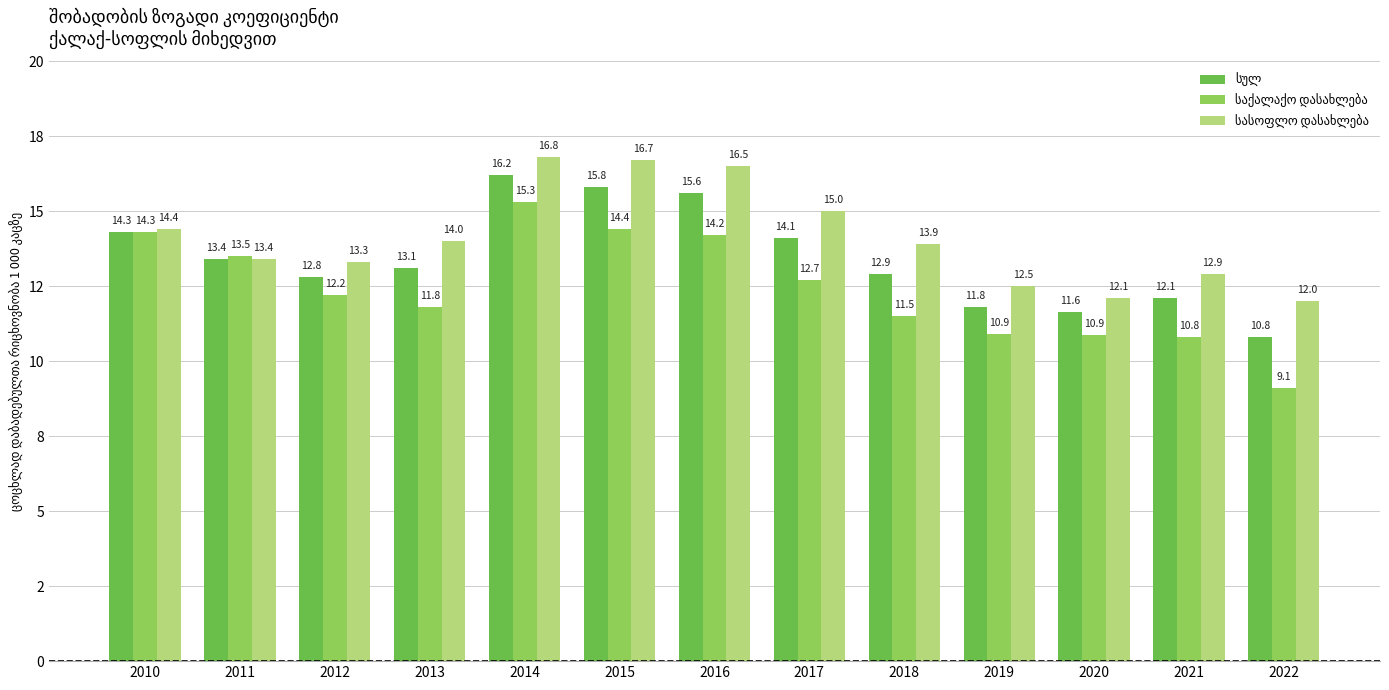

What is the difference between the საქალაქო დასახლება values at 2011 and 2020?

2.6